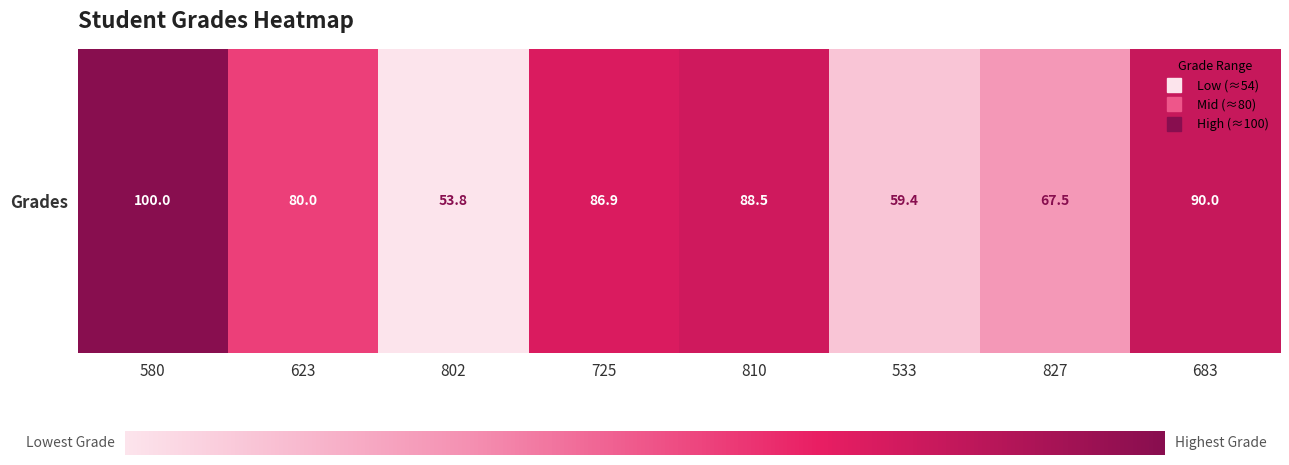

Reading right to left, list all the values displayed in this chart.

90.0	67.5	59.4	88.5	86.9	53.8	80.0	100.0